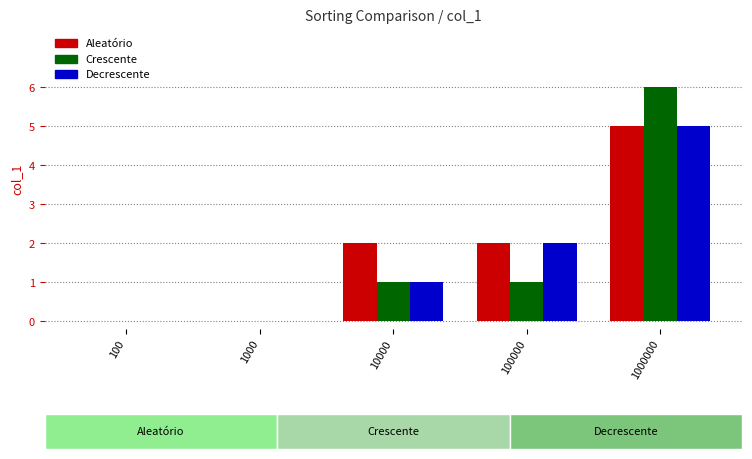

The Decrescente series shows 1 at 10000. True or false?

True